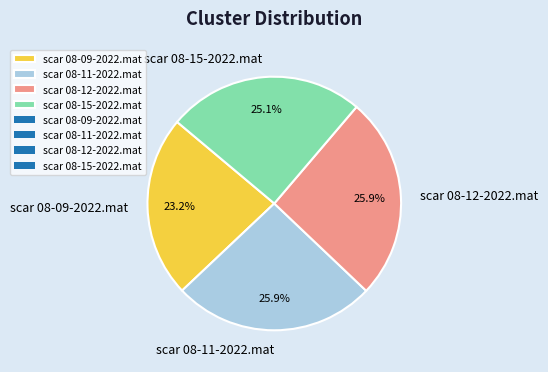

What percentage is the scar 08-12-2022.mat slice, to the nearest percent?

26%